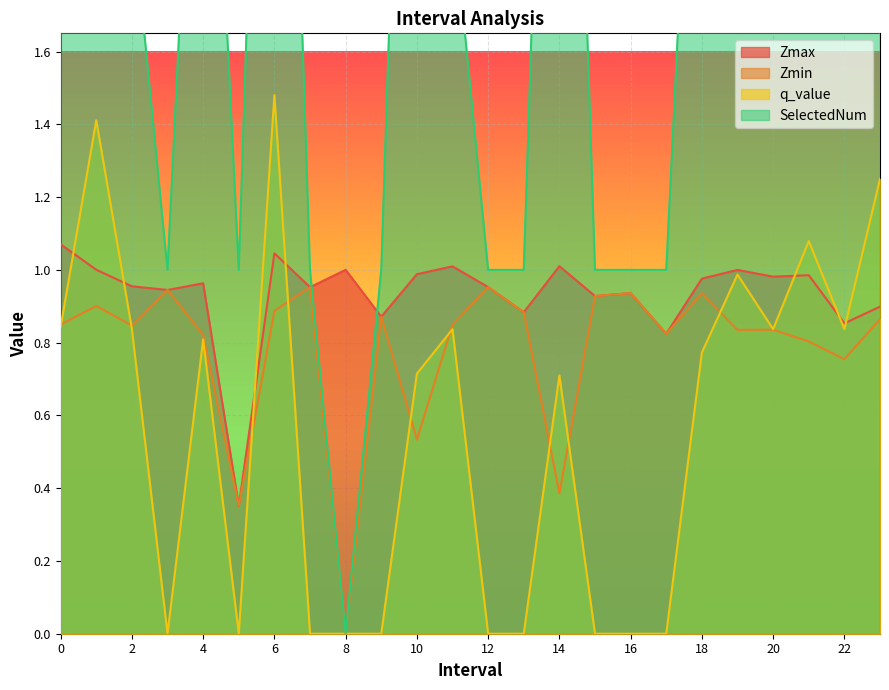

What is the greatest value displayed?

4.0